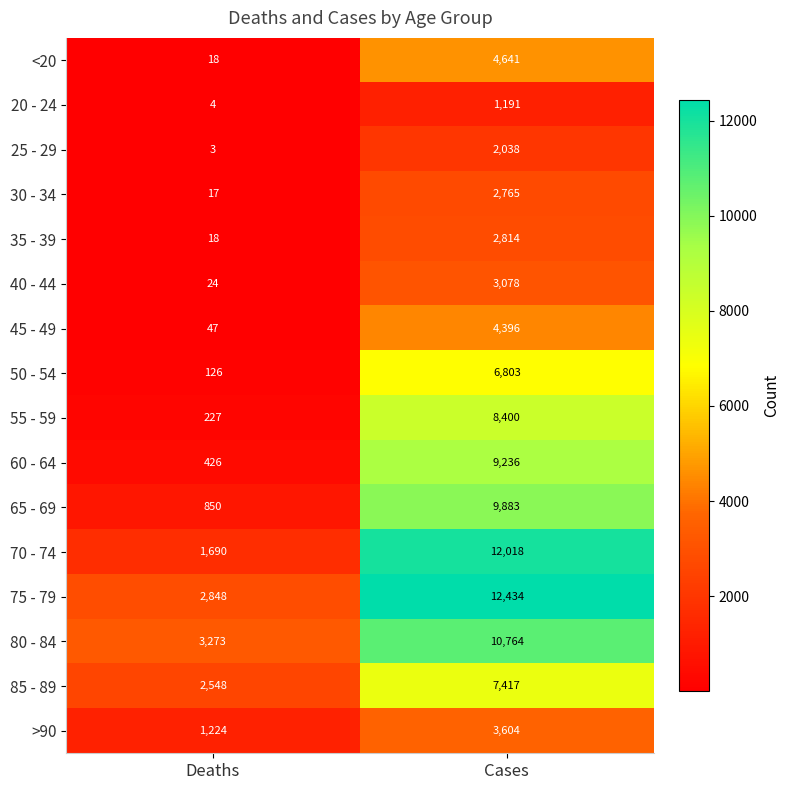

How many distinct data groups are displayed?

16